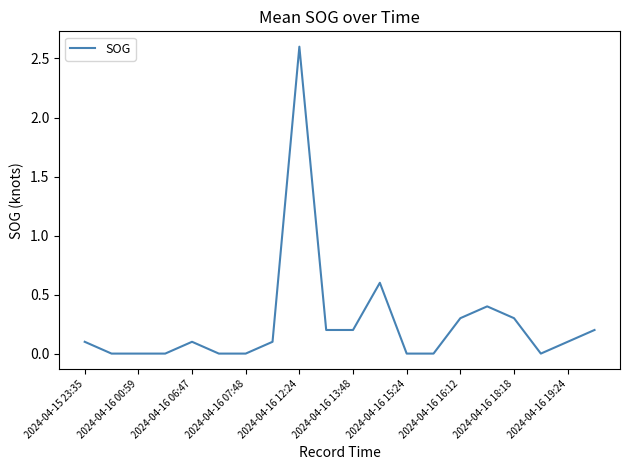

What is the difference between the maximum and minimum values?

2.6